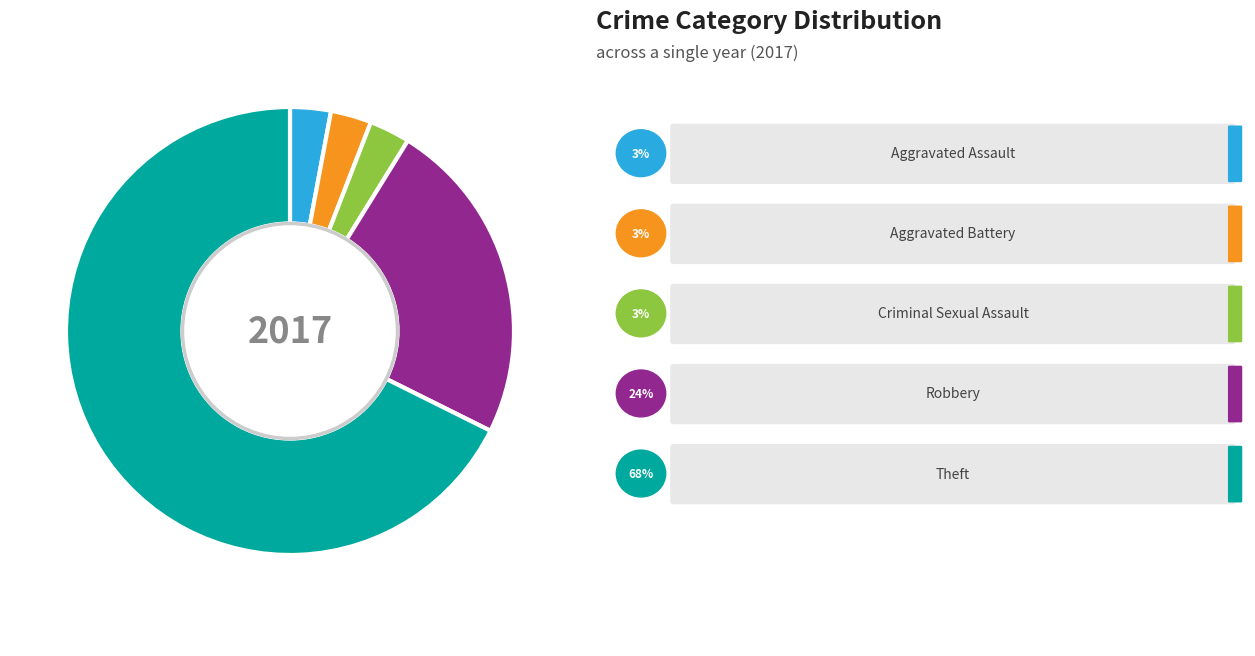

What is the majority slice?

Theft